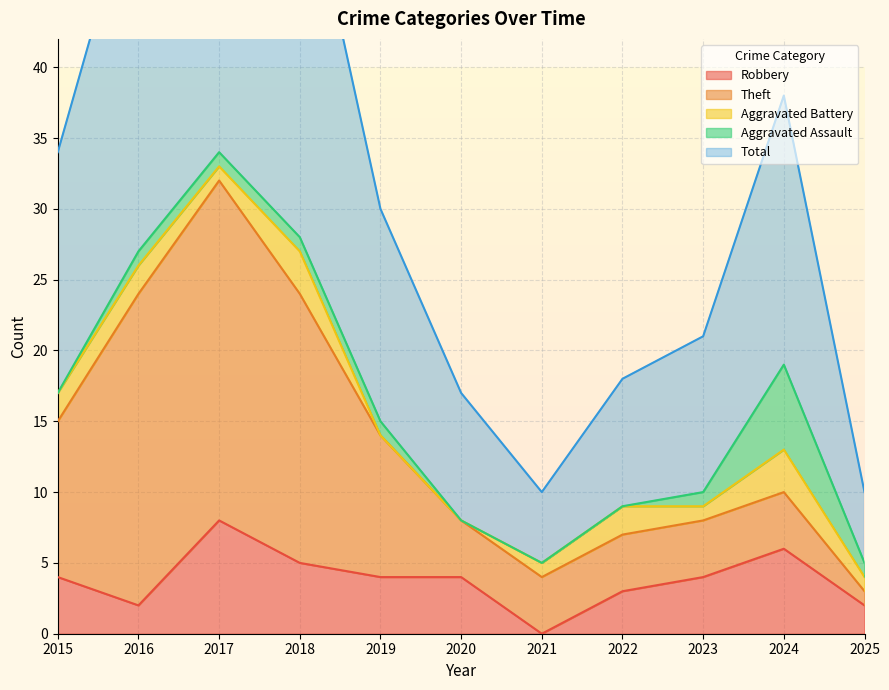

True or false: Aggravated Assault and Theft cross at least once.

True